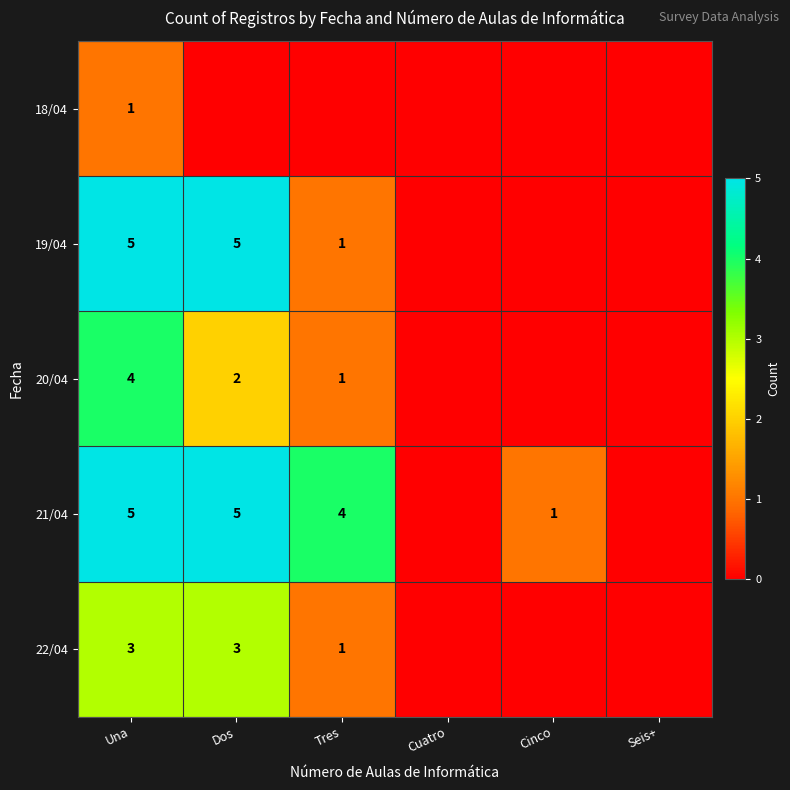

The 19/04 series shows 2 at Dos. True or false?

False